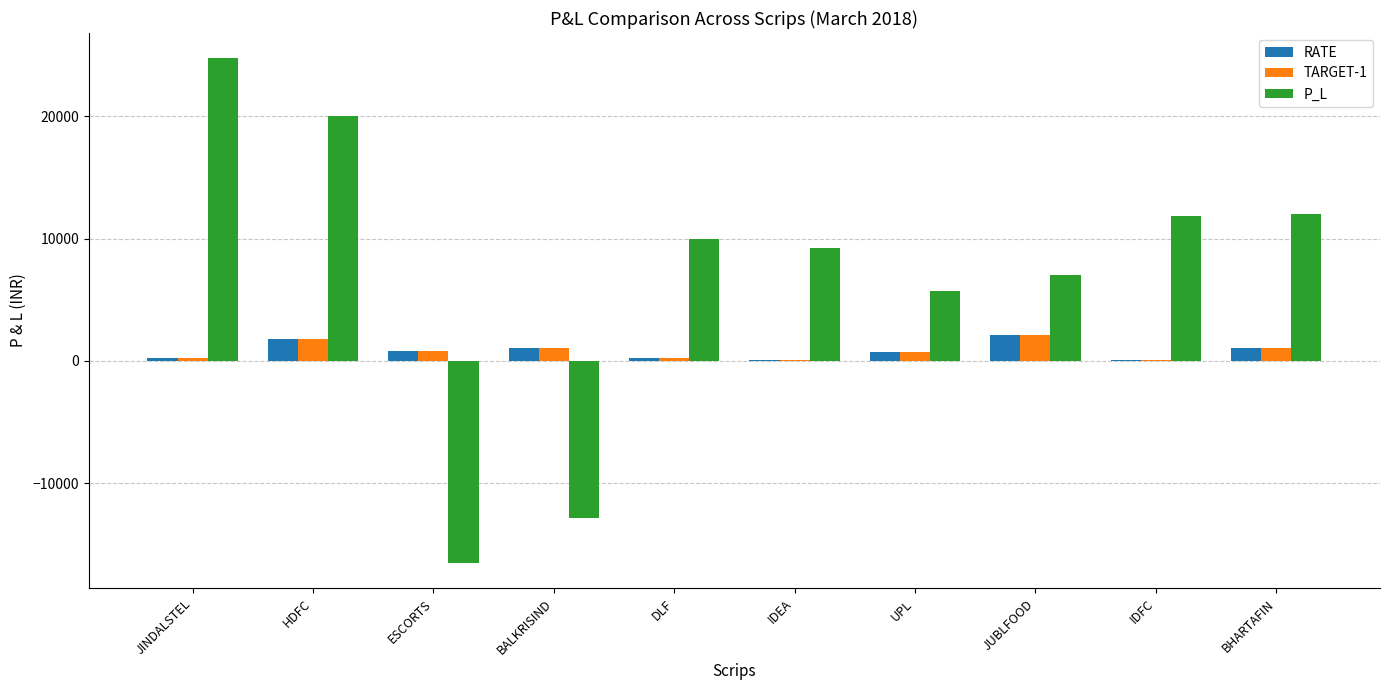

What is the sum of all TARGET-1 values?

8178.8